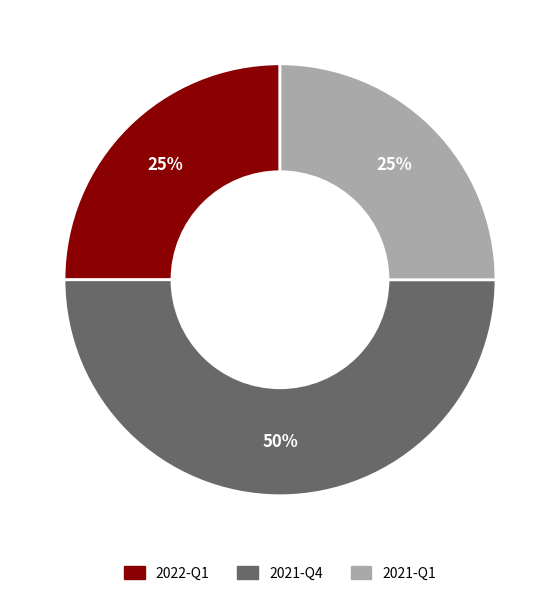

Does 2022-Q1 represent more than half of the total?

No